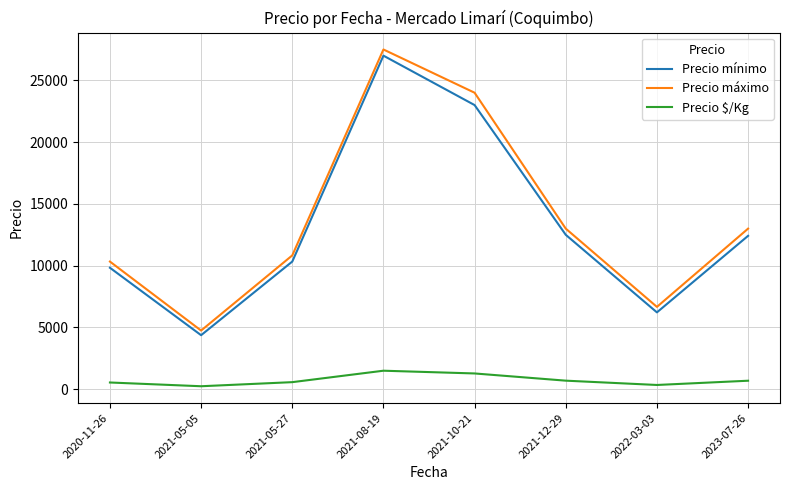

The Precio máximo series shows 6376.7 at 2021-10-21. True or false?

False